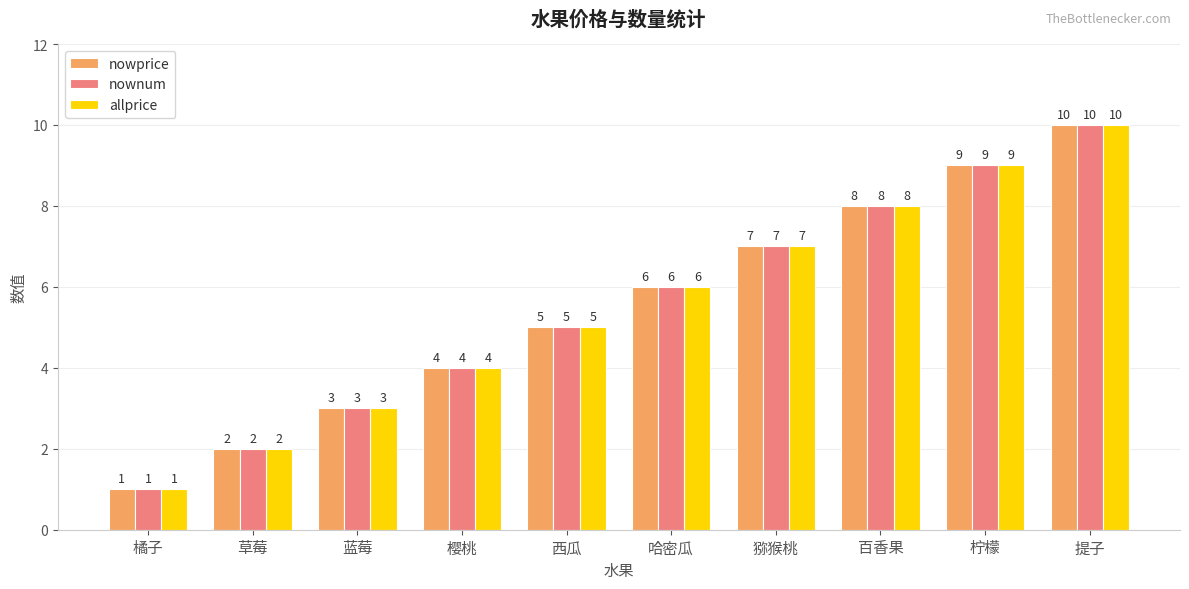

Is the value of nownum at 猕猴桃 greater than the value of nowprice at 哈密瓜?

Yes